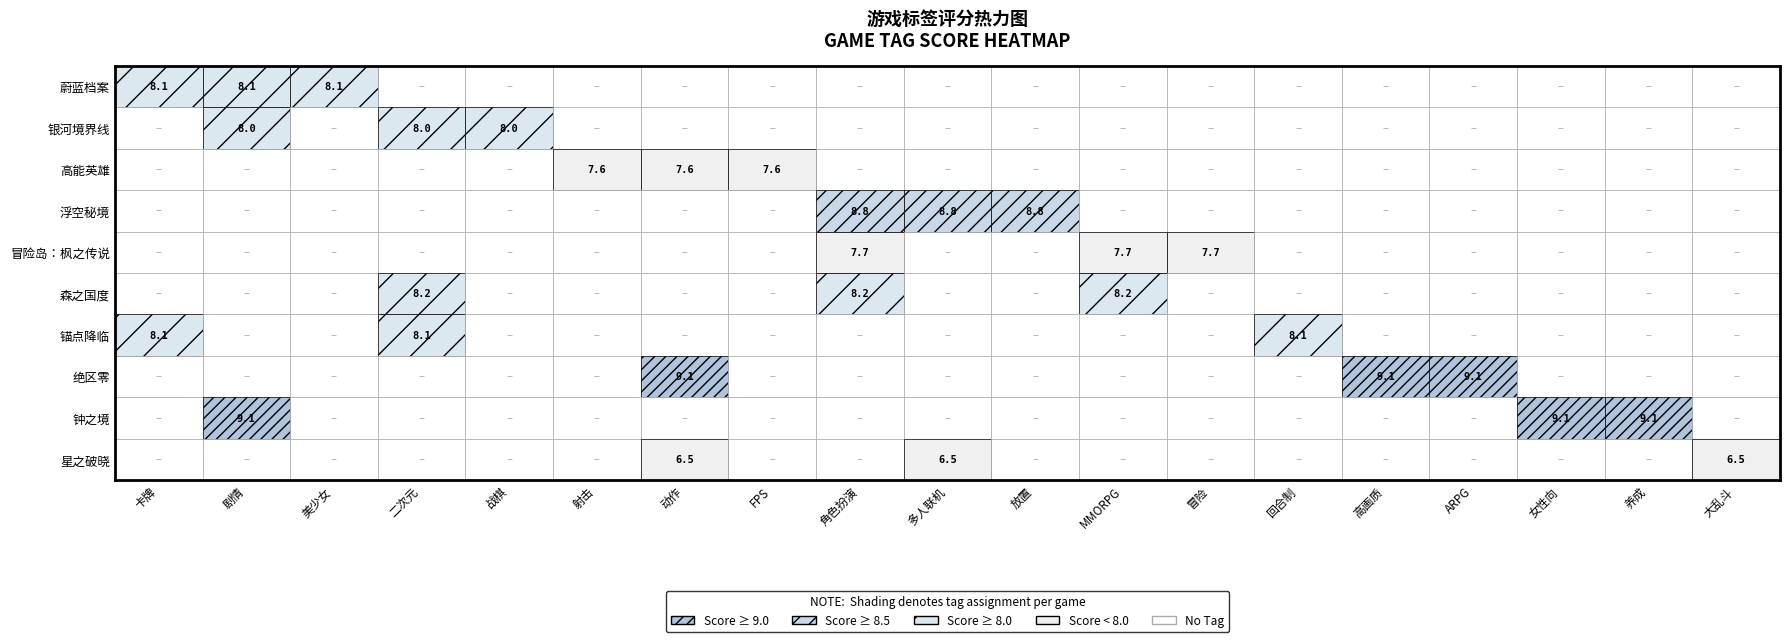

Where is the data nearest to the value 7?

星之破晓